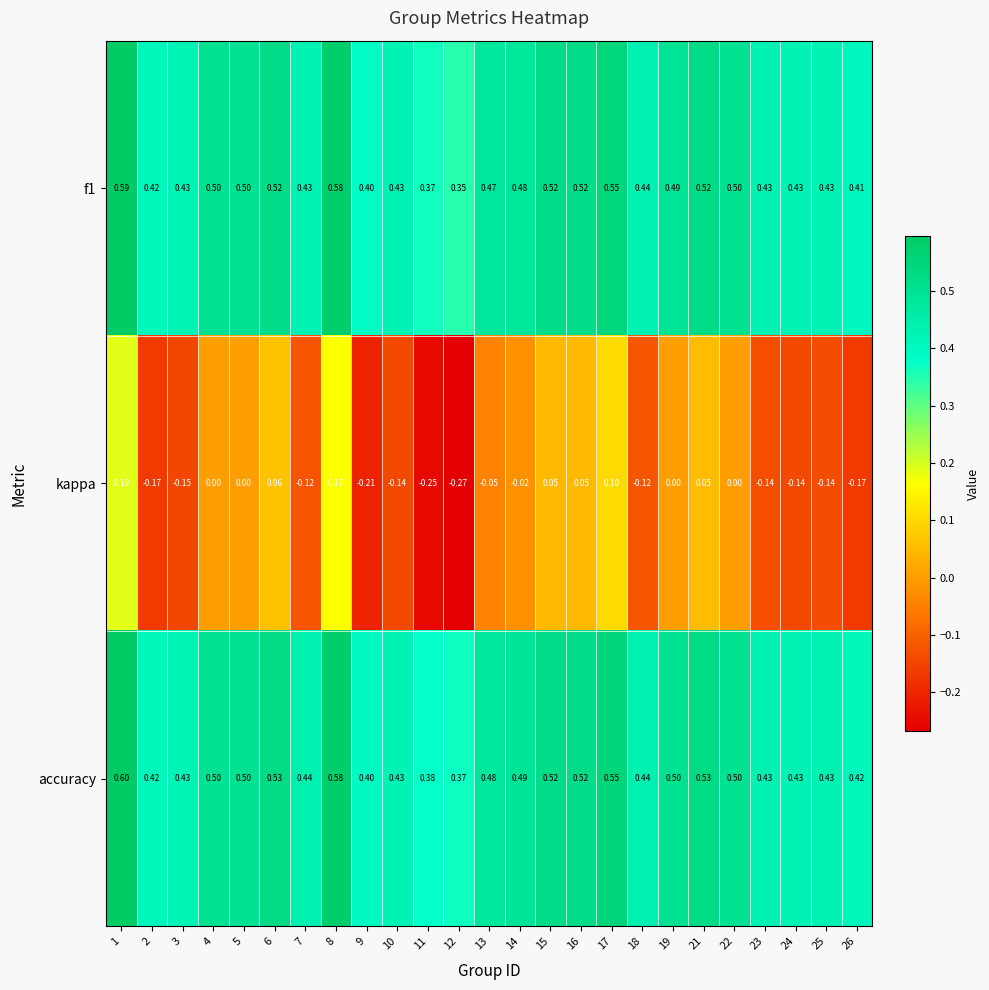

Between 12 and 22, which series saw the biggest shift?

kappa